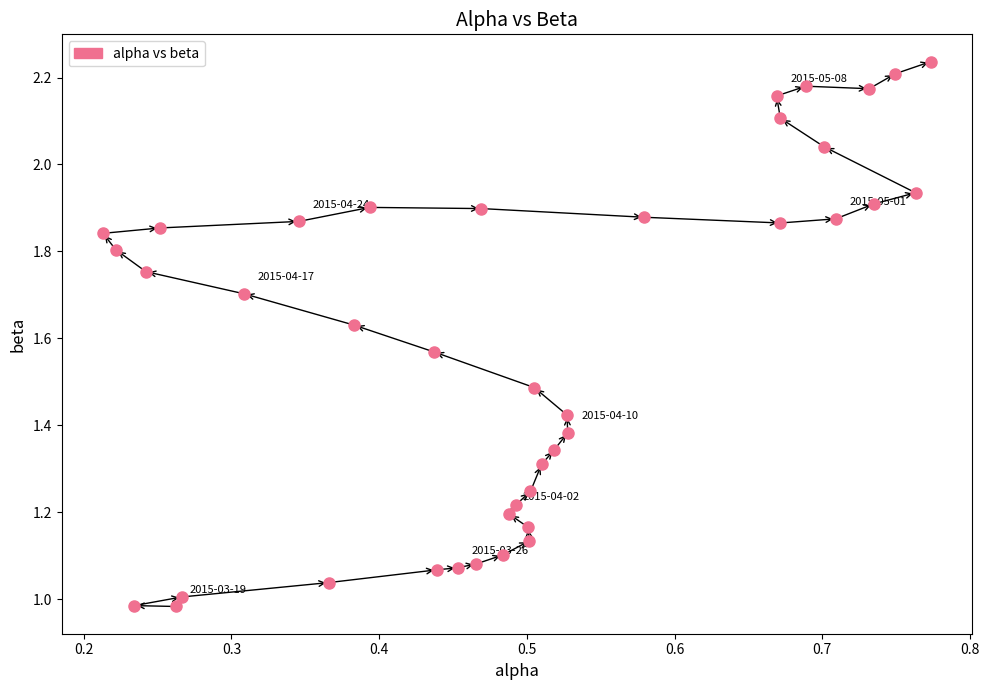

What is the range of X values (max minus min)?

0.6